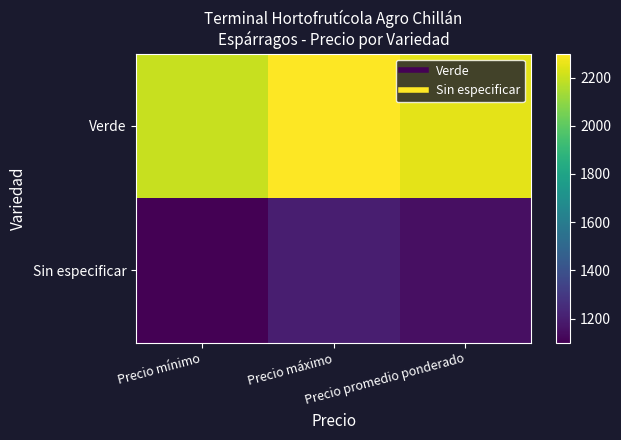

Reading left to right, what are all the values shown in this chart?

Verde: Precio mínimo=2200	Precio máximo=2300	Precio promedio ponderado=2250
Sin especificar: Precio mínimo=1100	Precio máximo=1200	Precio promedio ponderado=1150